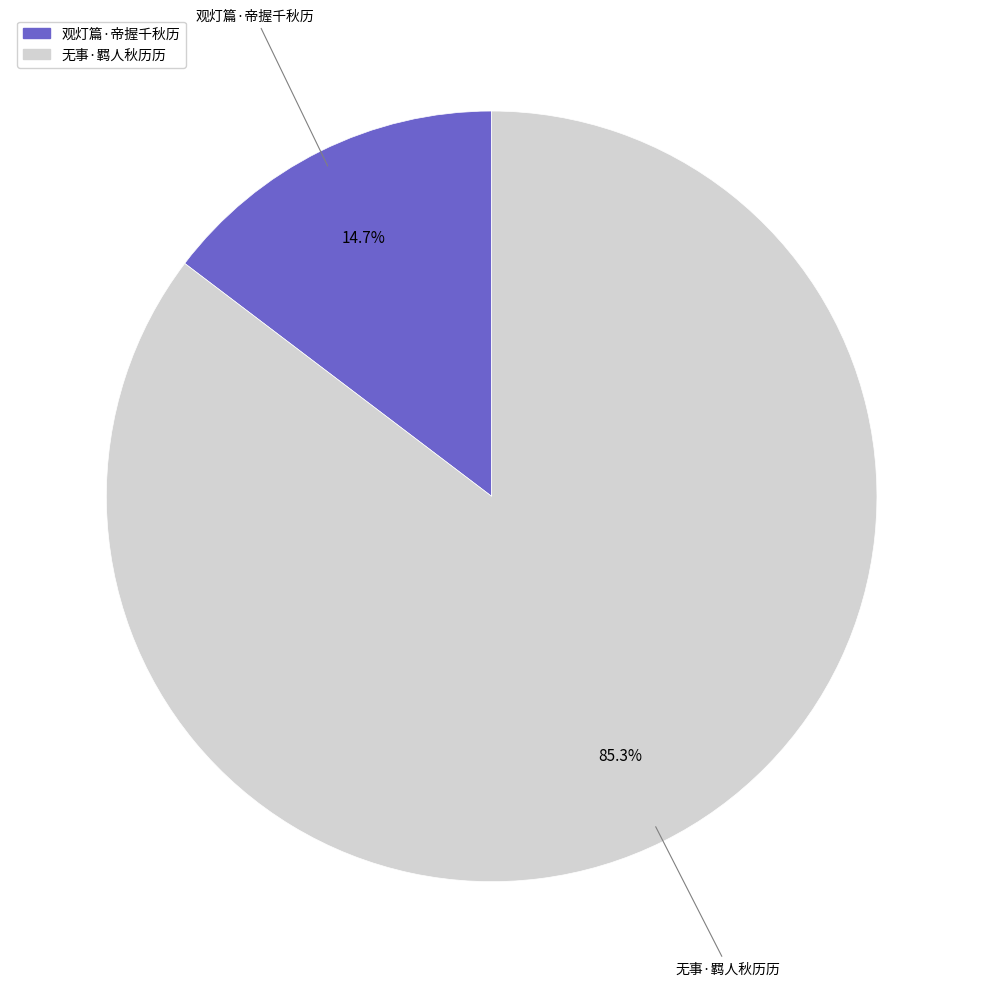

Rank the categories by value from highest to lowest.

无事·羁人秋历历, 观灯篇·帝握千秋历